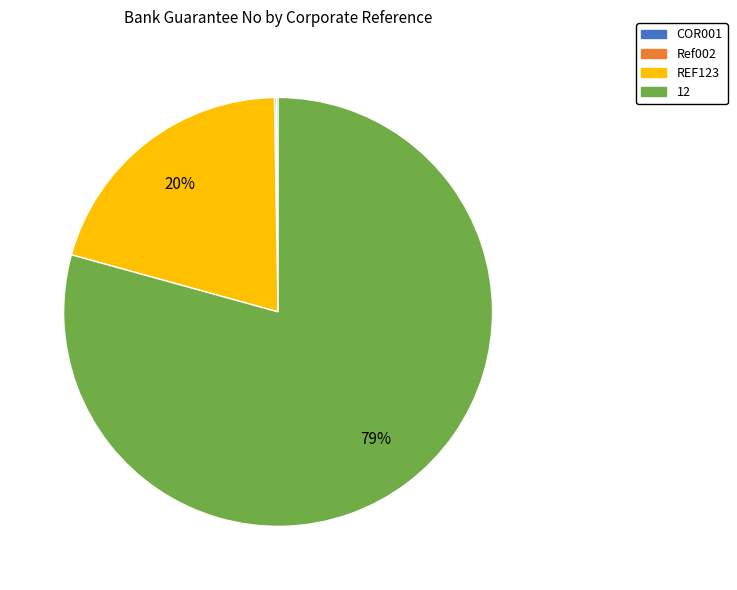

Which slice is the largest?

12